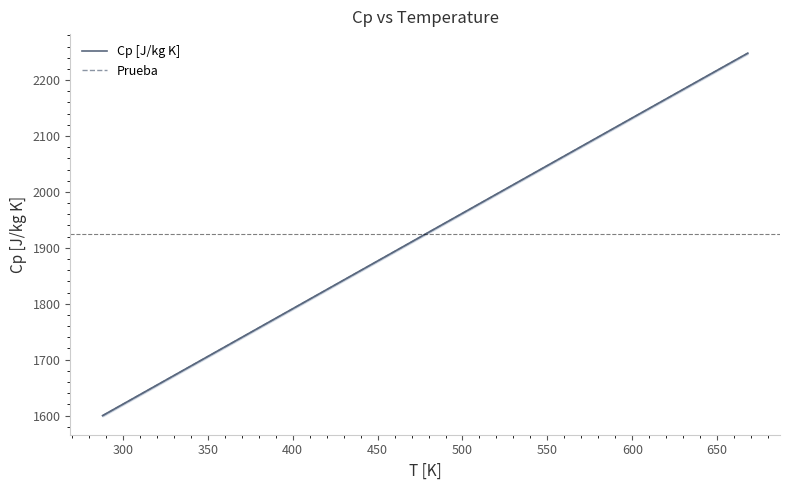

True or false: Cp [J/kg K] and Prueba cross at least once.

False